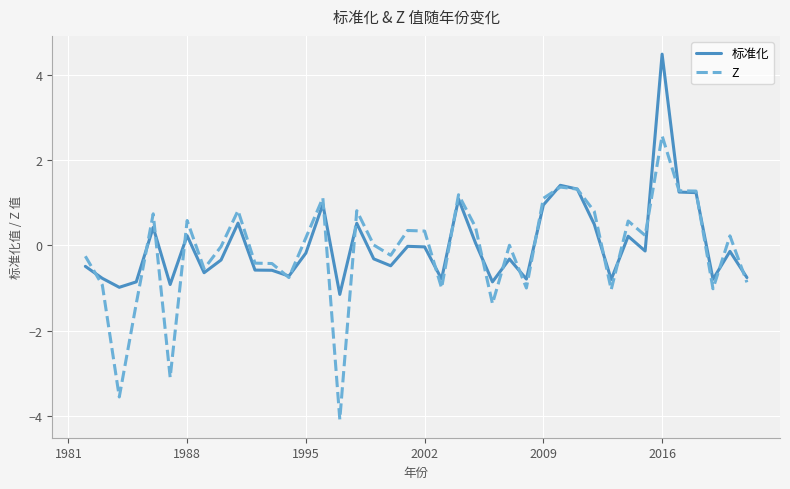

What is the smallest value displayed?

-4.1